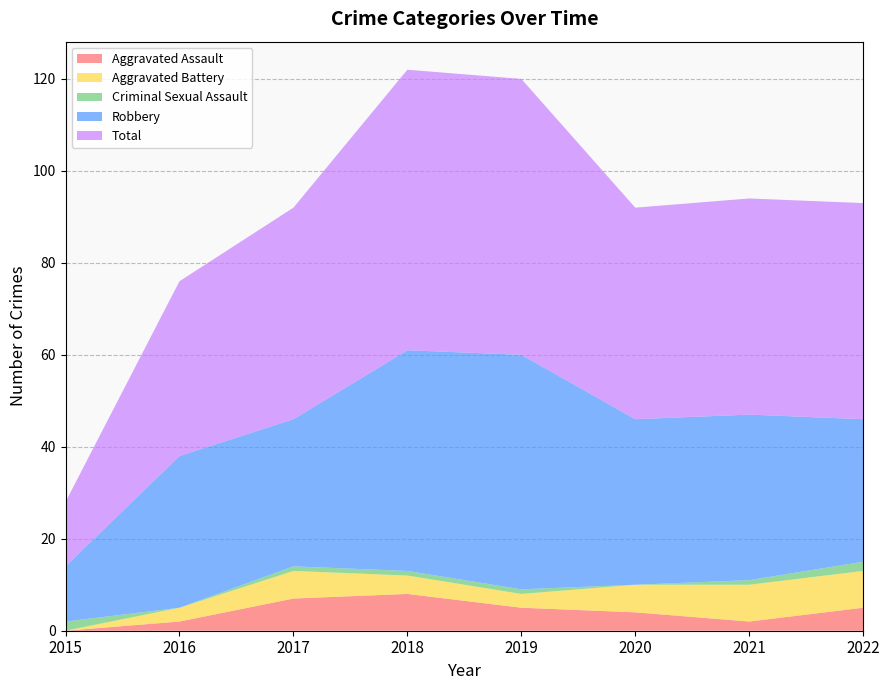

Reading right to left, extract all data points from this chart.

Aggravated Assault: 5	2	4	5	8	7	2	0
Aggravated Battery: 8	8	6	3	4	6	3	0
Criminal Sexual Assault: 2	1	0	1	1	1	0	2
Robbery: 31	36	36	51	48	32	33	12
Total: 47	47	46	60	61	46	38	14